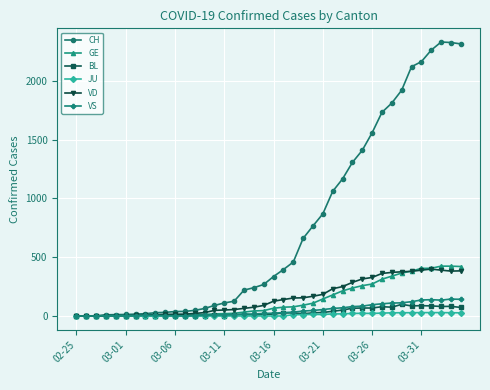

At how many categories does at least one series exceed 1348?

11